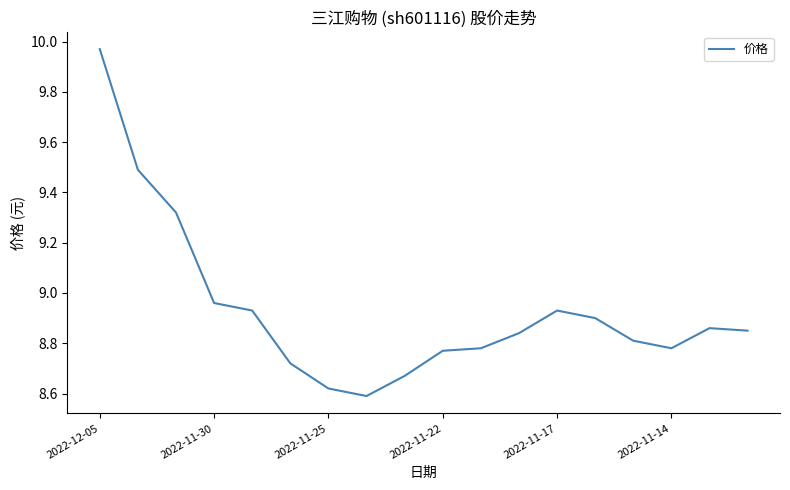

Is this an area chart (filled region under the line)?

No